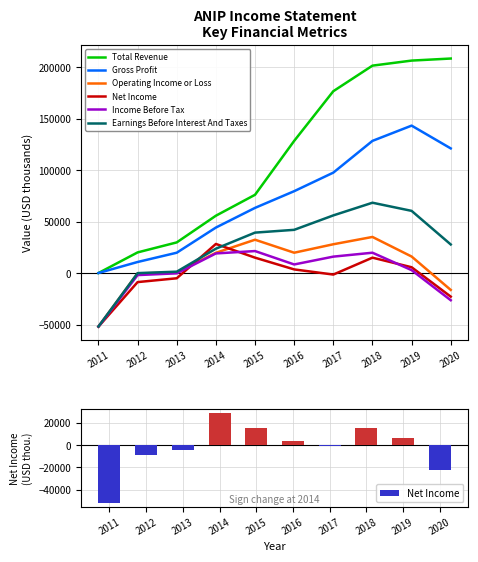

What is the difference between the Gross Profit values at 2014 and 2017?

53300